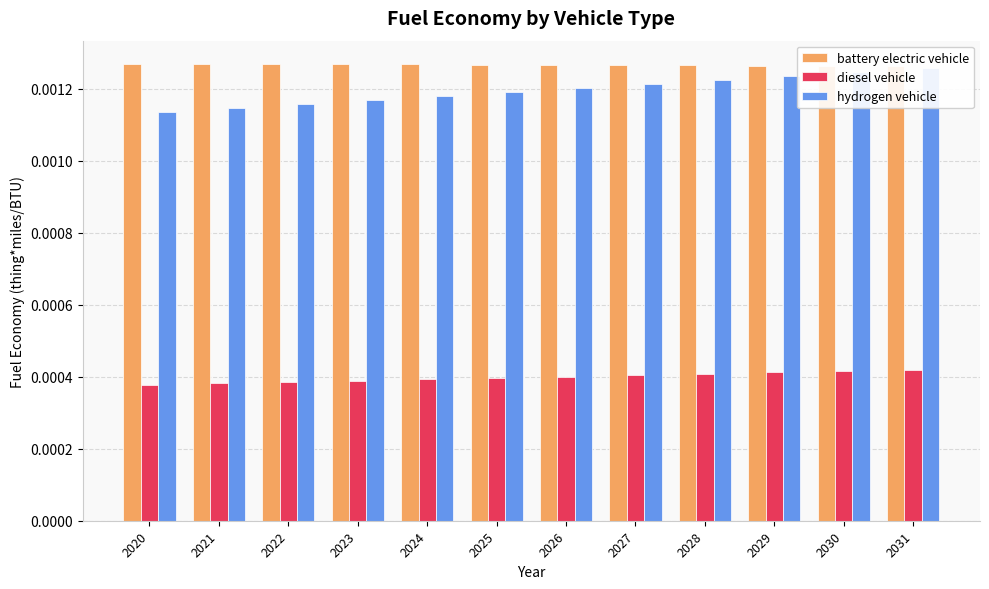

The hydrogen vehicle series shows 0.0 at 2020. True or false?

False